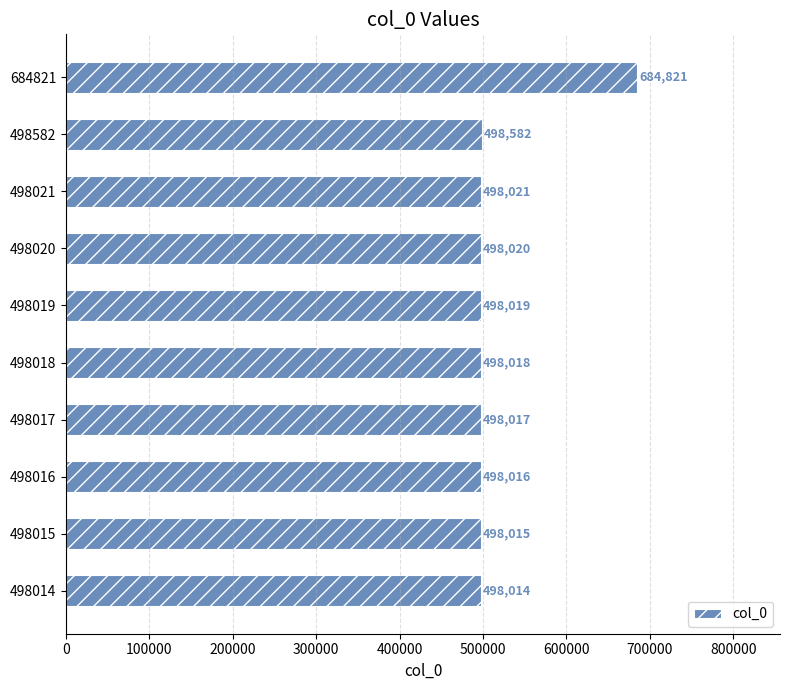

What is the ratio of the value at 498582 to the value at 498018?

1.0